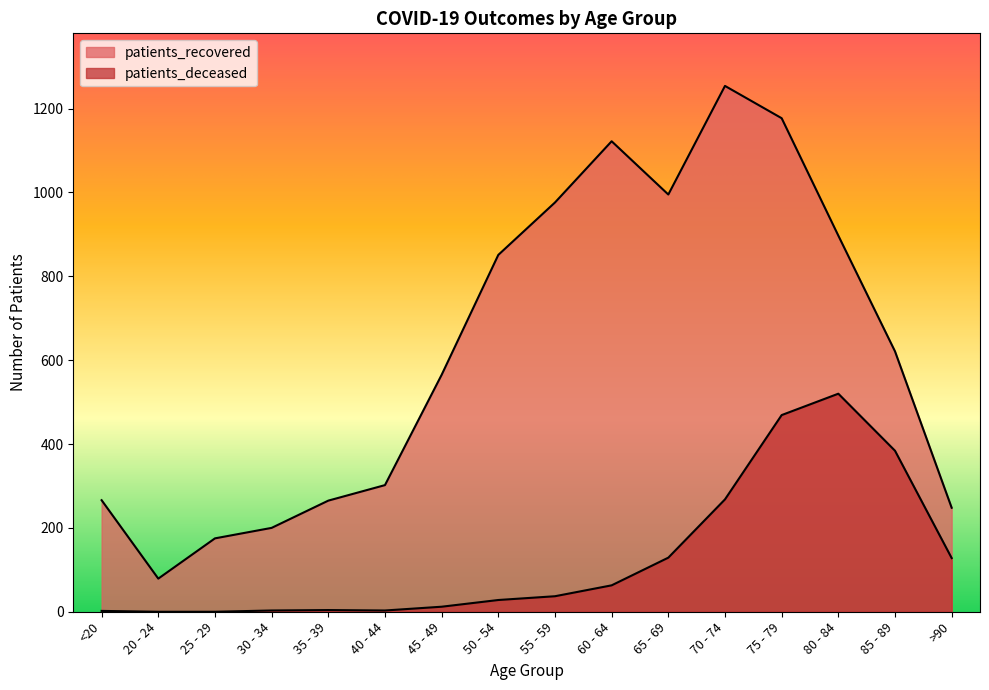

Which category has the highest value across all series?

70 - 74